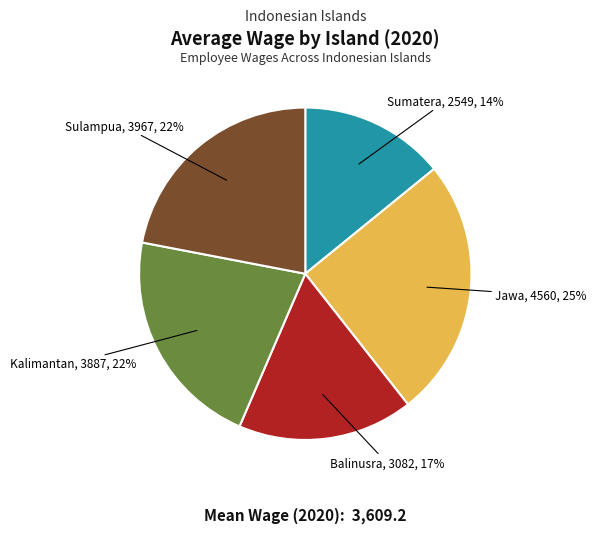

To the nearest percent, what is the average slice percentage?

20%